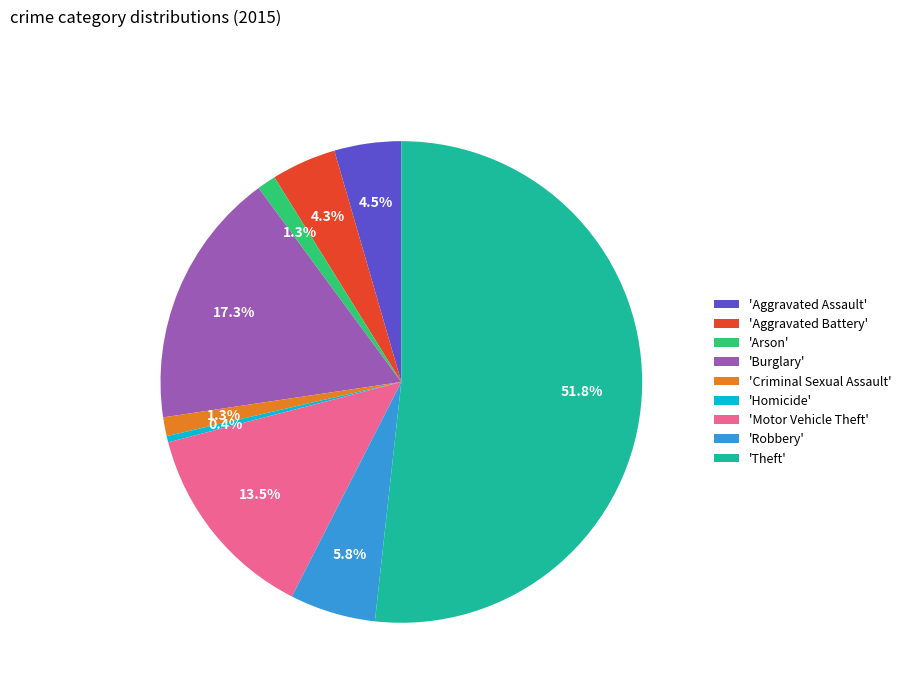

Combined, do 'Aggravated Assault' and 'Robbery' account for over 50%?

No